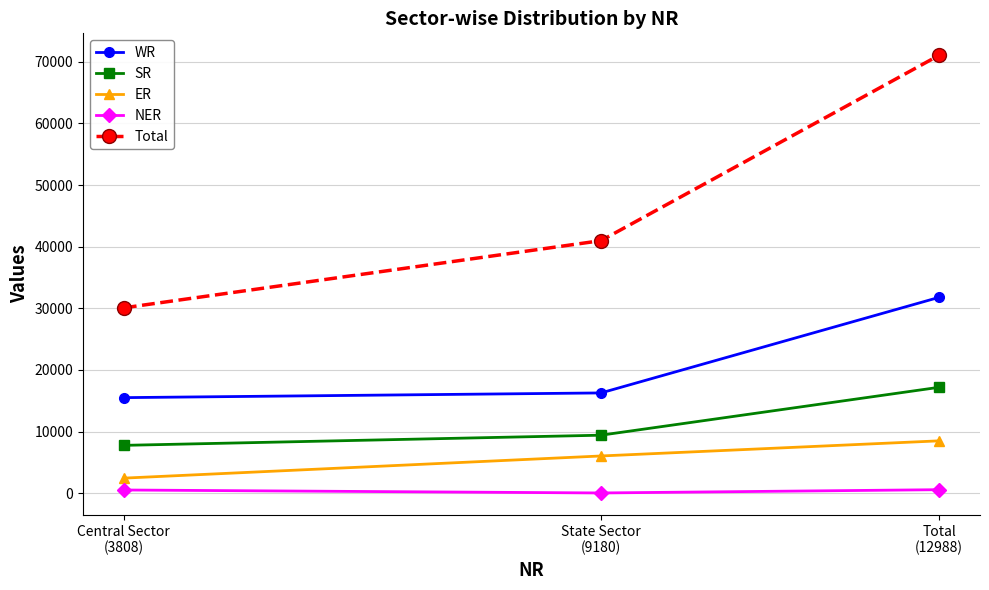

What position from the right is Total
(12988)?

1